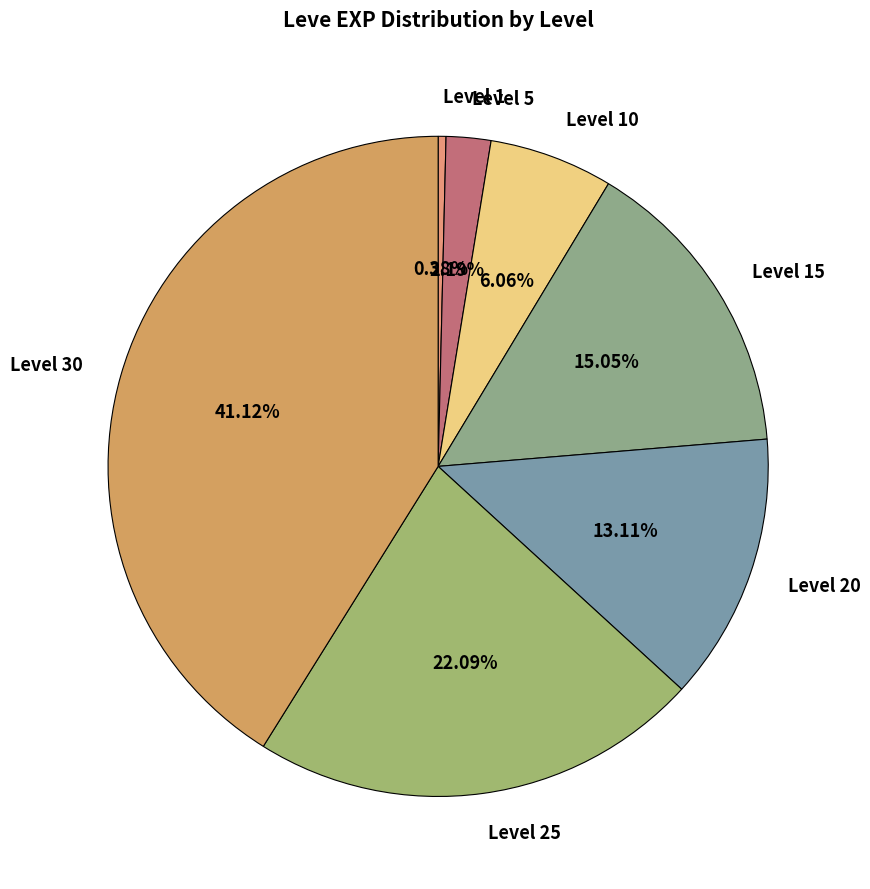

How many slices are in this pie chart?

7